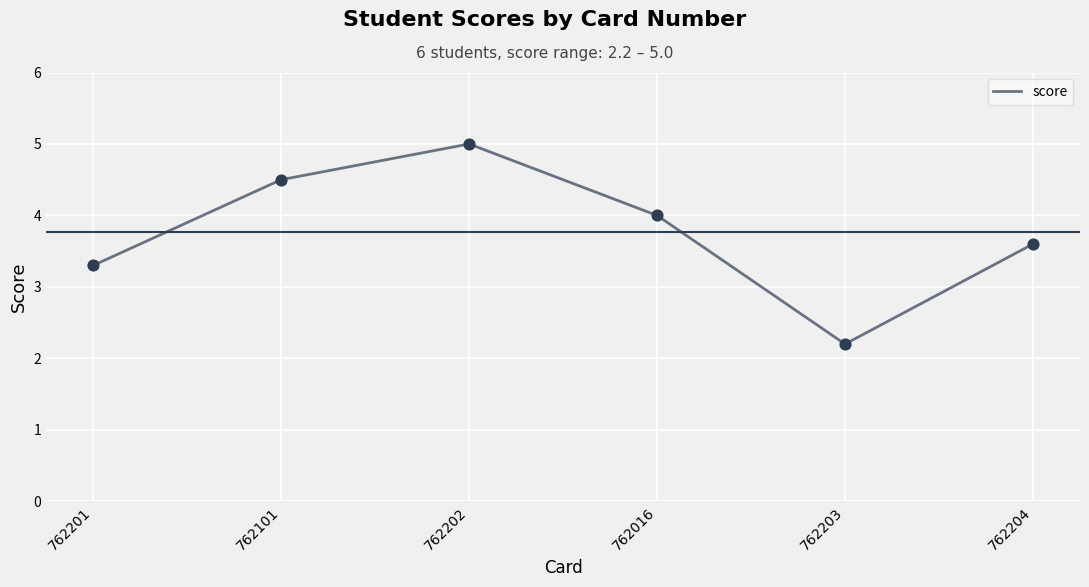

What is the change in value from 762016 to 762204?

-0.4